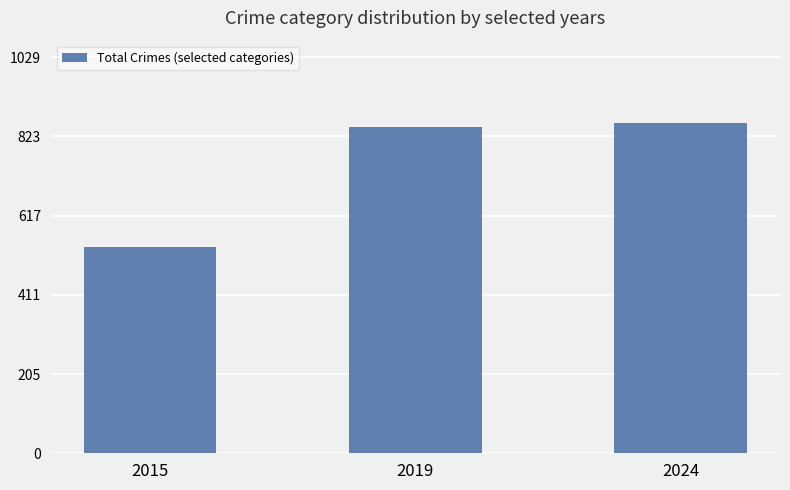

What is the sum of all values?

2240